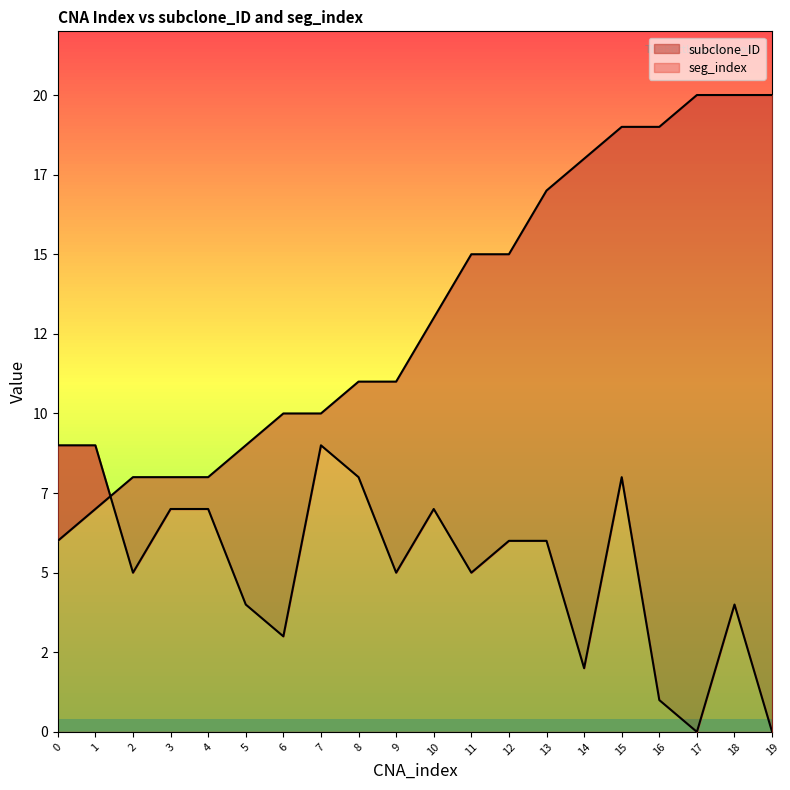

Reading right to left, extract all data points from this chart.

subclone_ID: 20	20	20	19	19	18	17	15	15	13	11	11	10	10	9	8	8	8	7	6
seg_index: 0	4	0	1	8	2	6	6	5	7	5	8	9	3	4	7	7	5	9	9